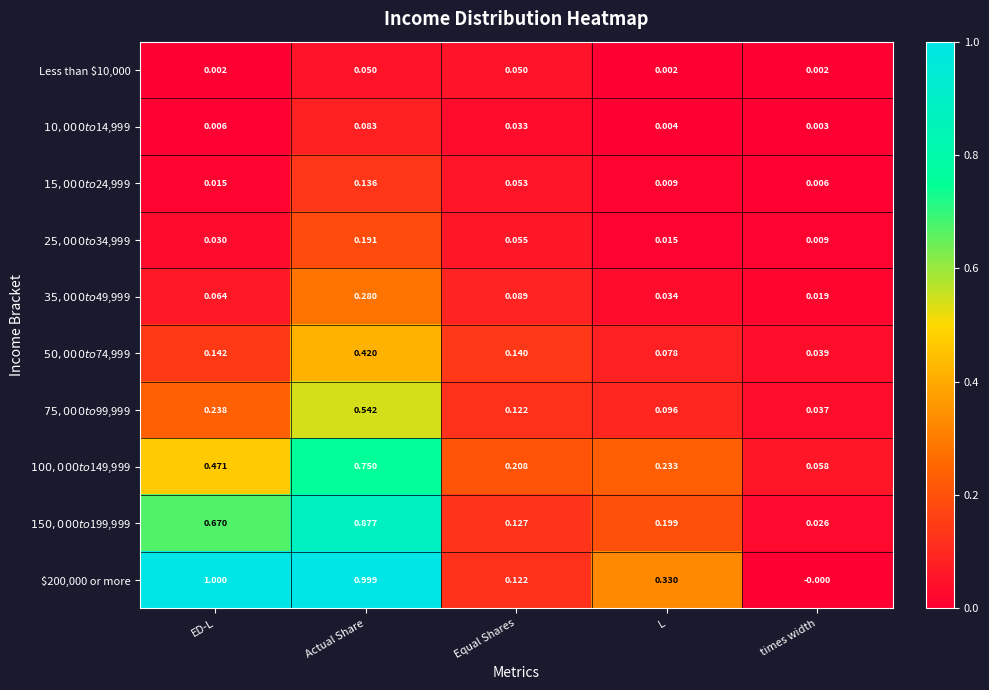

At which category is the sum across all series the highest?

Actual Share